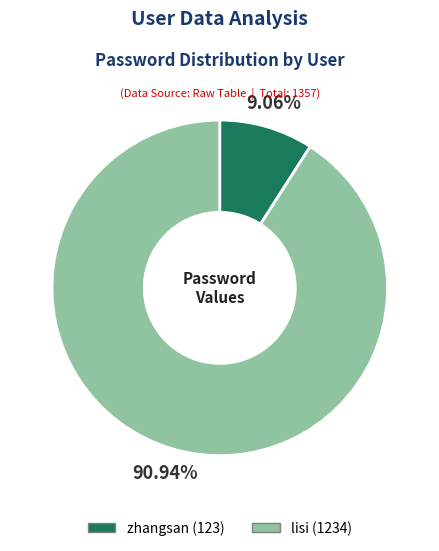

What is the smallest slice in the pie chart?

zhangsan